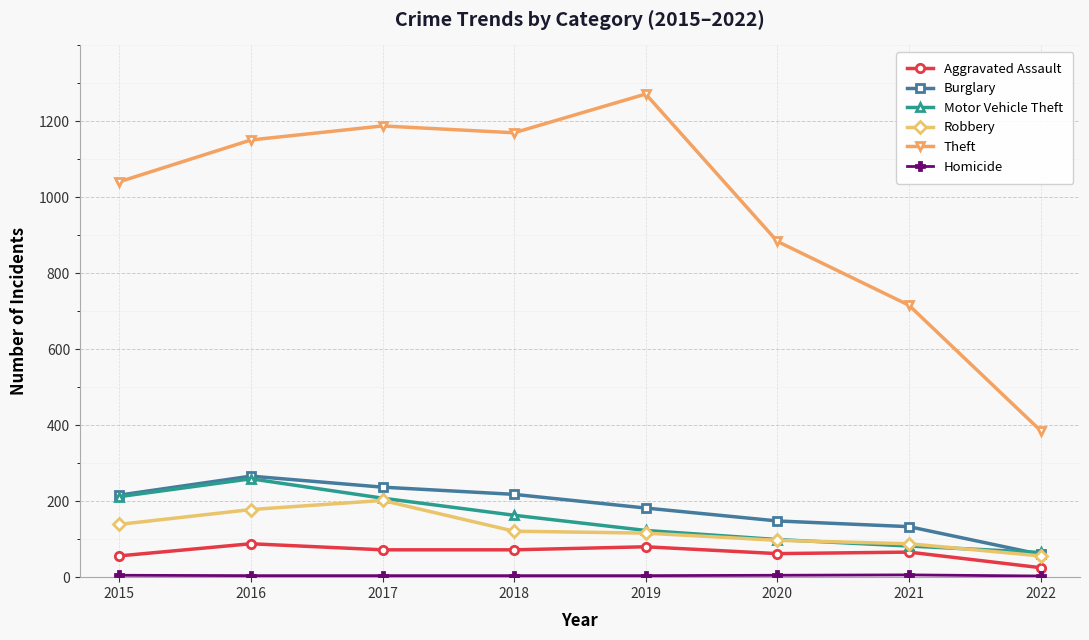

What is the minimum value shown in the chart?

3